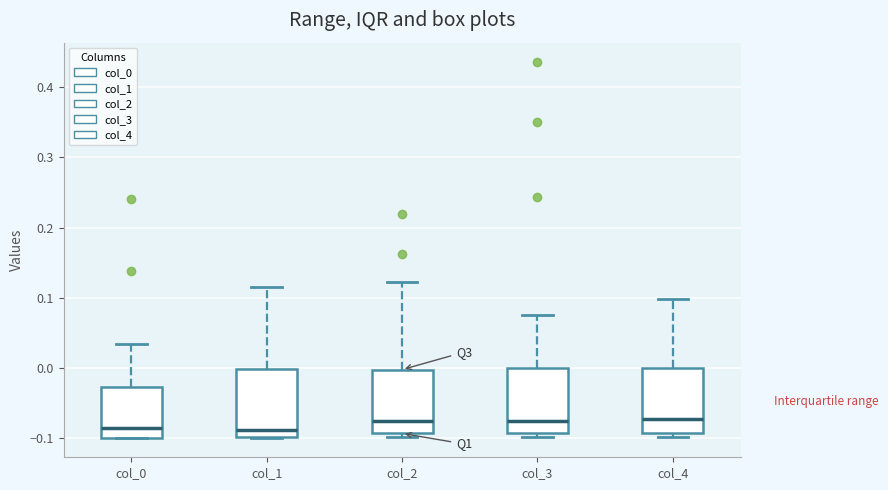

Where is the upper edge of the box for col_4 on the y-axis? The values are not printed on the chart, so give them approximately, as read against the axis.

0.00